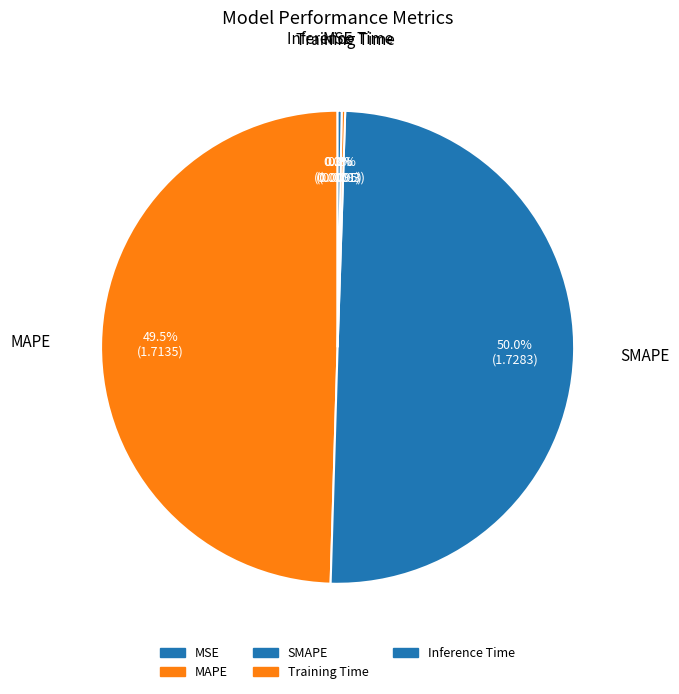

Does Inference Time represent more than half of the total?

No